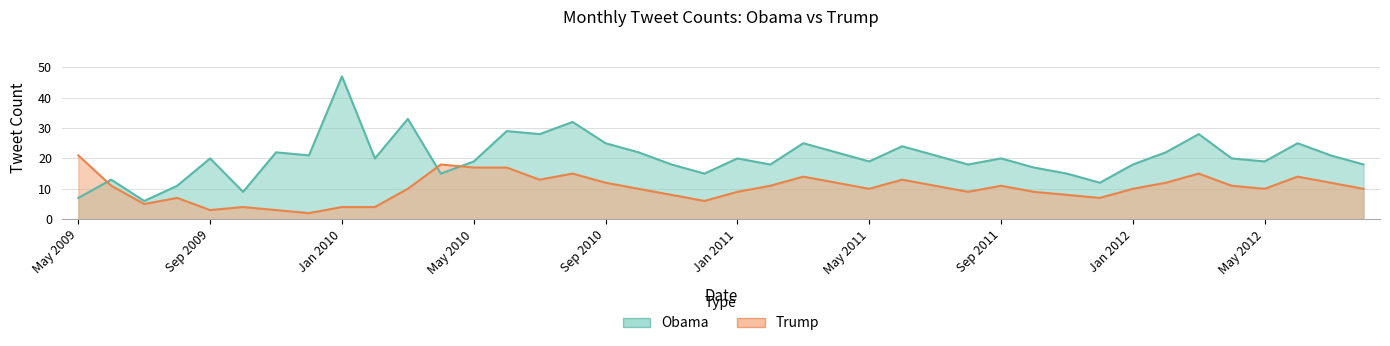

Where is the first local maximum for Obama?

Jun 2009